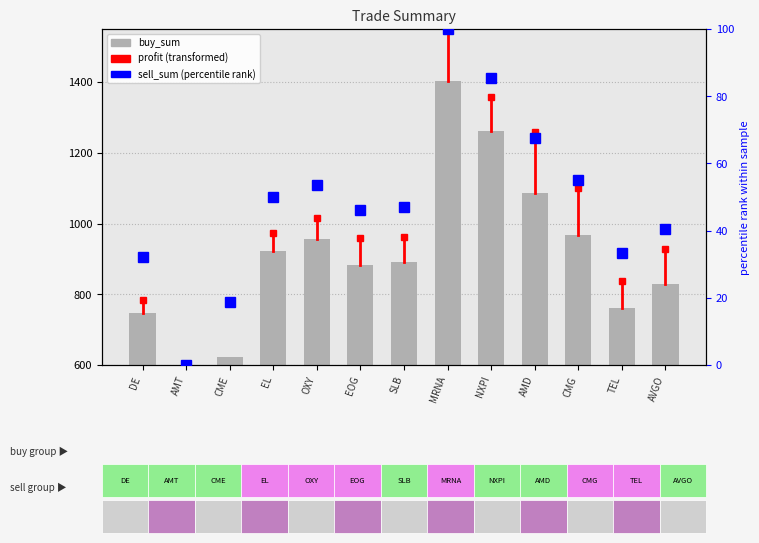

Reading left to right, extract all data points from this chart.

buy_sum: DE=748.1	AMT=440.1	CME=623.6	EL=921.4	OXY=955.5	EOG=883.8	SLB=891.8	MRNA=1401.8	NXPI=1262.4	AMD=1087.6	CMG=967.3	TEL=760.7	AVGO=829.7
sell_sum (norm): DE=32.0	AMT=0.0	CME=18.7	EL=50.0	OXY=53.6	EOG=46.2	SLB=47.0	MRNA=100.0	NXPI=85.3	AMD=67.6	CMG=55.0	TEL=33.3	AVGO=40.6